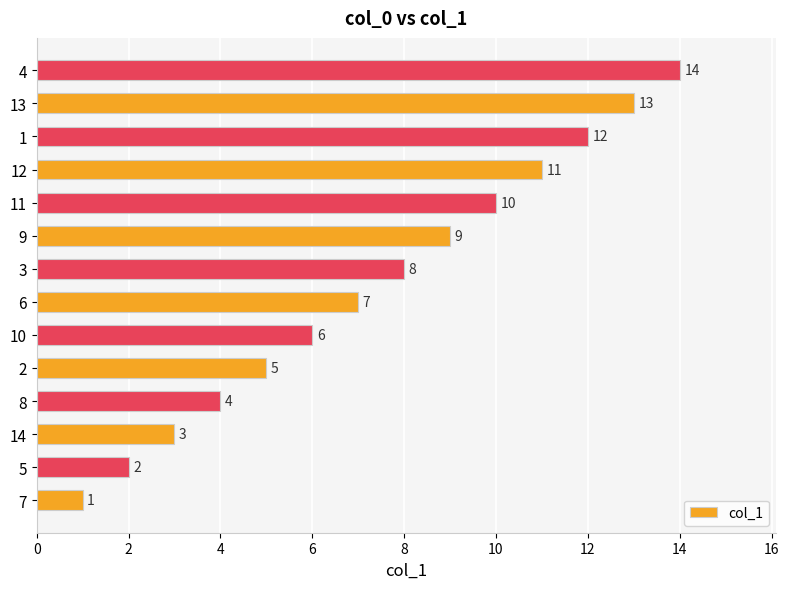

What is the greatest value displayed?

14